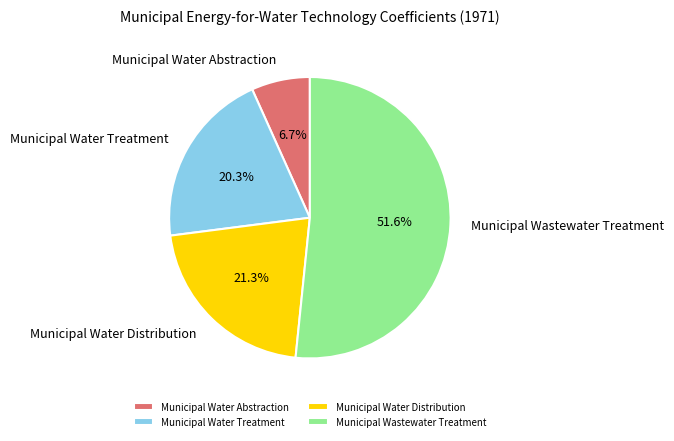

Combined, do Municipal Water Abstraction and Municipal Water Treatment account for over 50%?

No